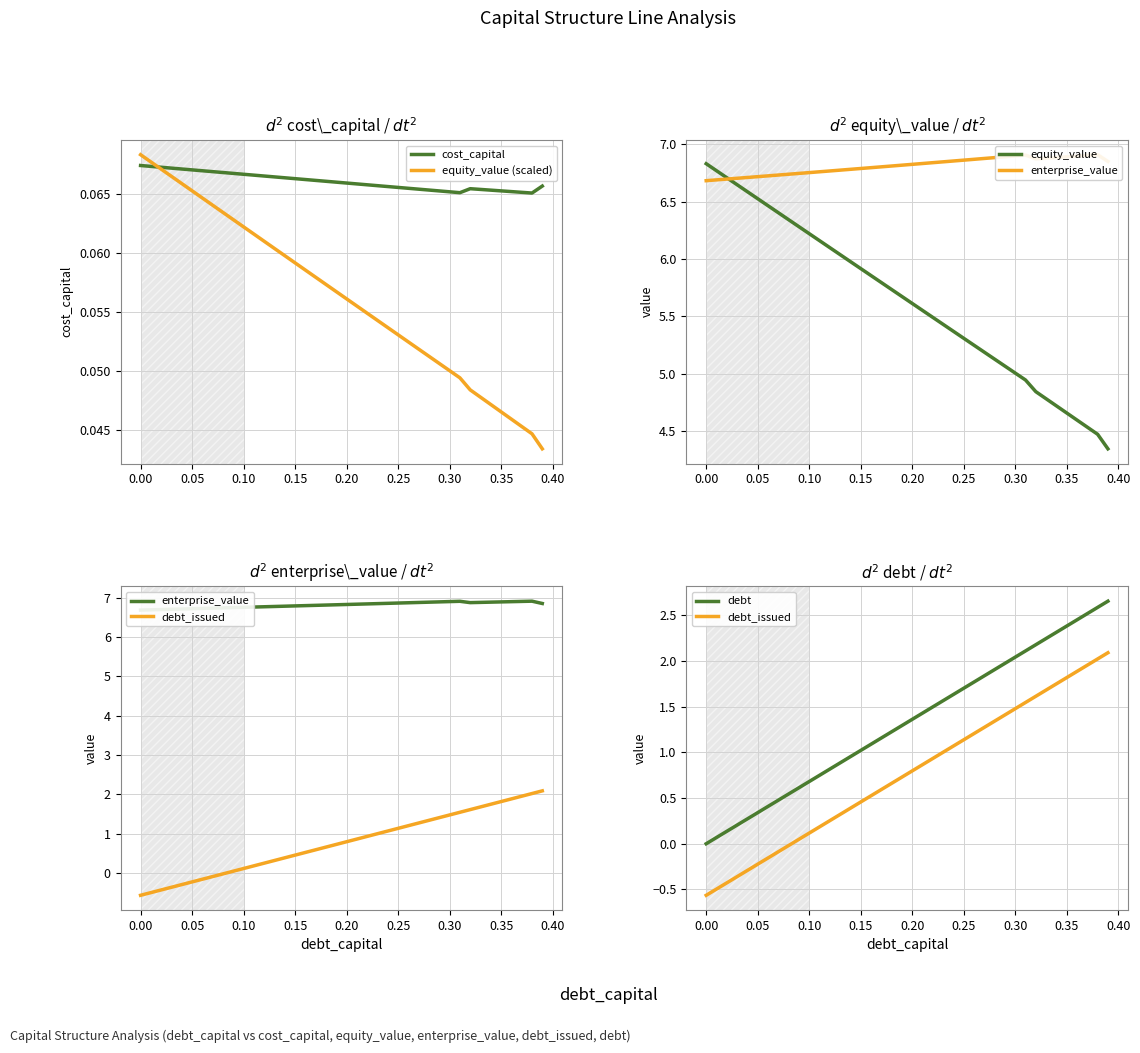

The equity_value series shows 5.9 at 0.15. True or false?

True